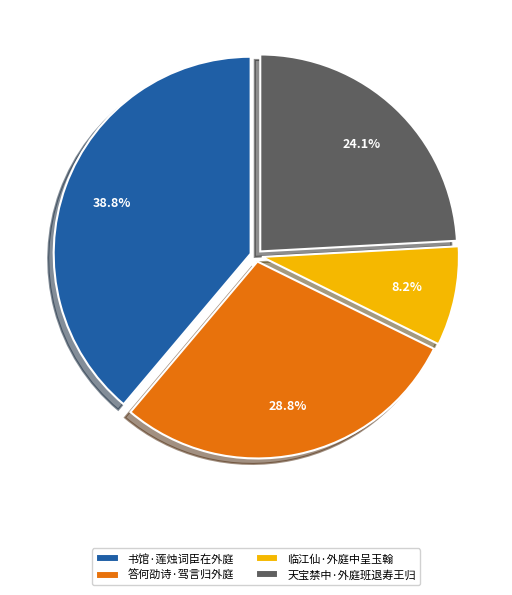

How many slices are in this pie chart?

4